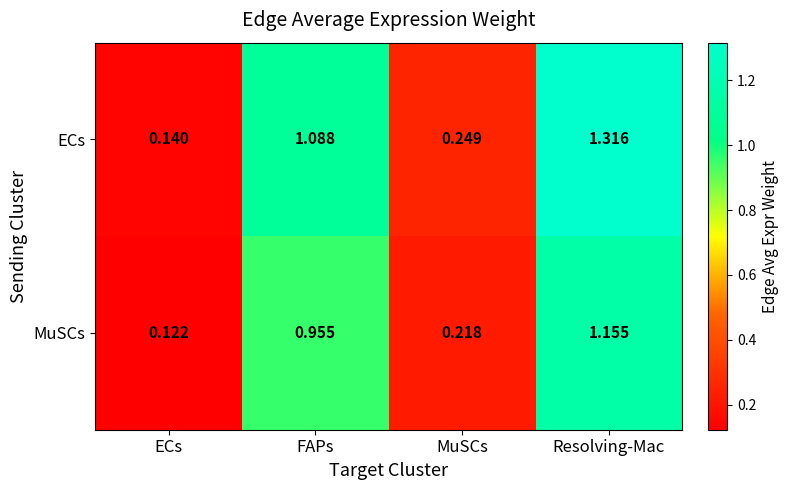

Which series has the largest total across all categories?

ECs